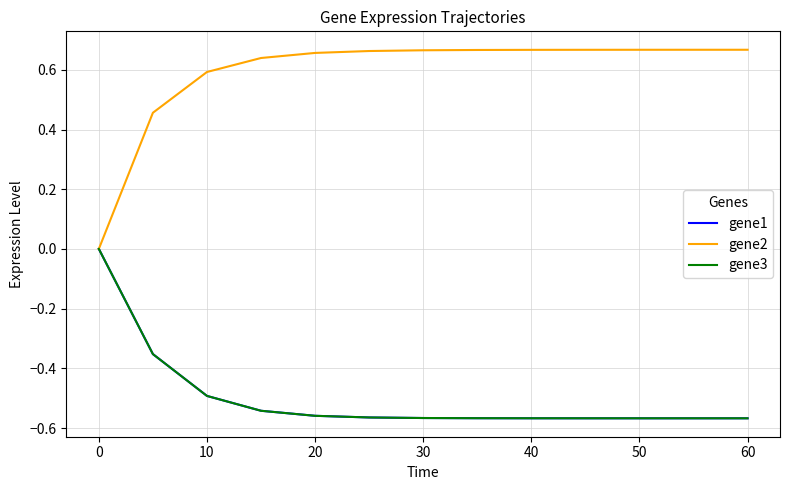

Where is gene3 nearest to the value 0?

0